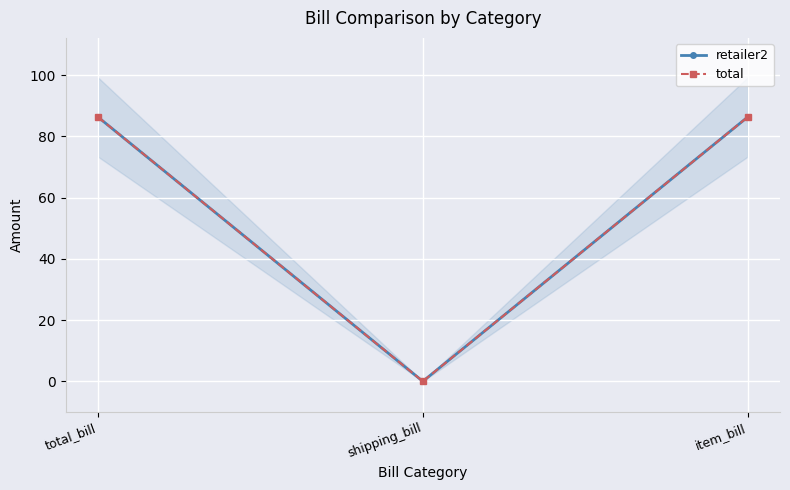

What is the difference between the maximum and minimum values in the total series?

86.3